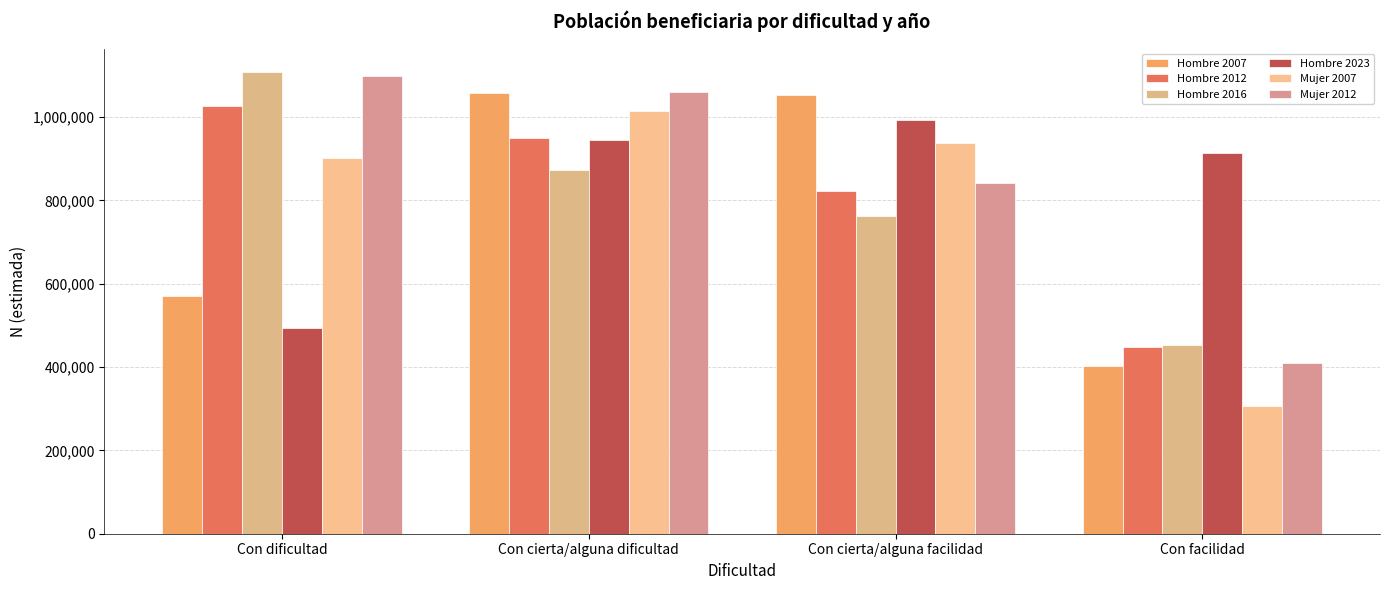

Which series has the largest total across all categories?

Mujer 2012